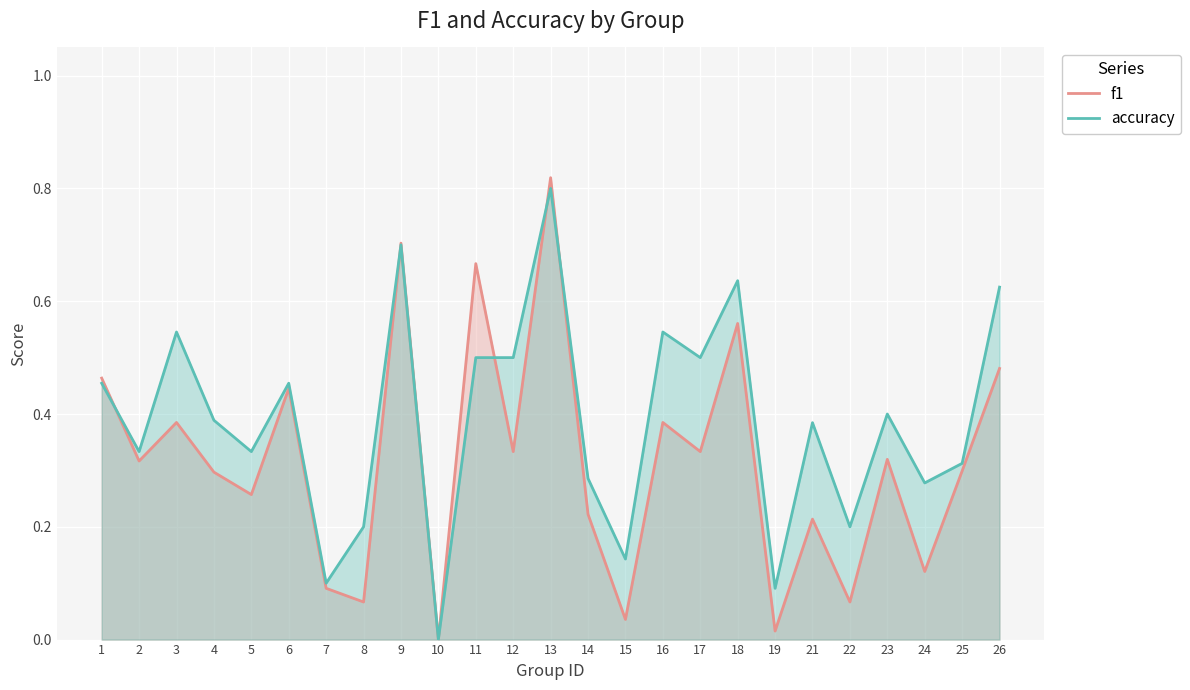

What is the maximum value shown in the chart?

0.8